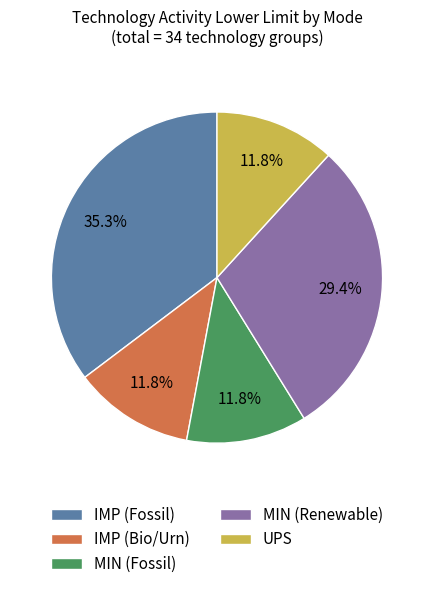

Does any single category account for the majority?

No